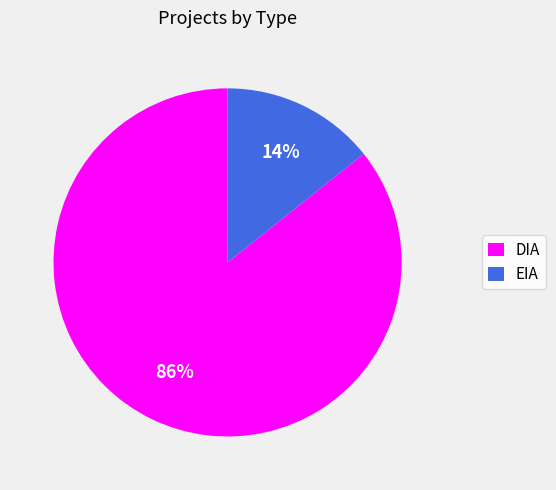

The DIA slice represents 79% of the pie. True or false?

False